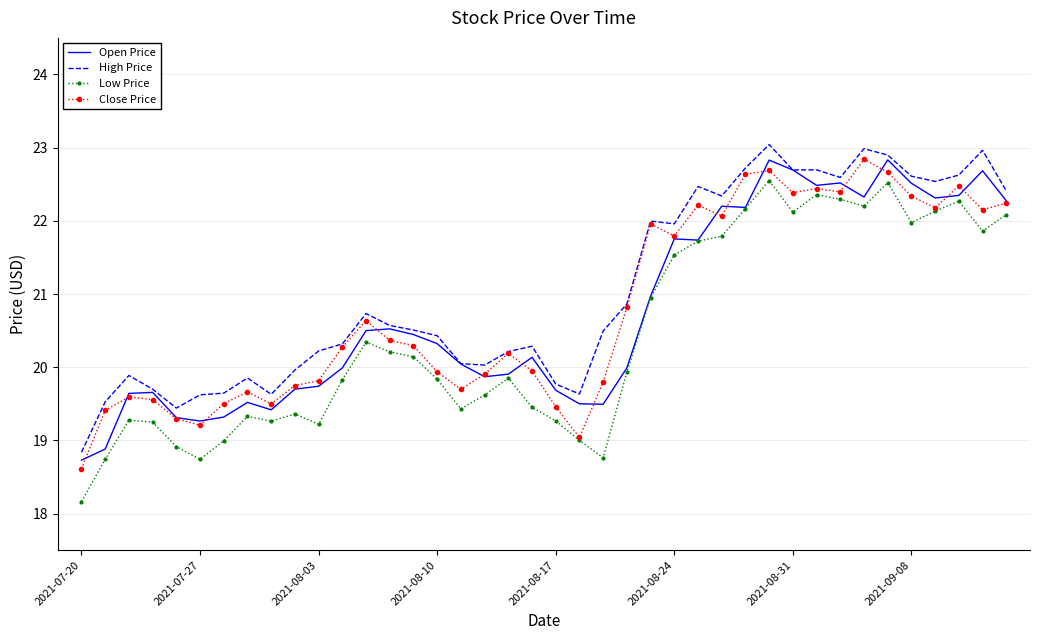

What is the lowest value of the High Price series?

18.8